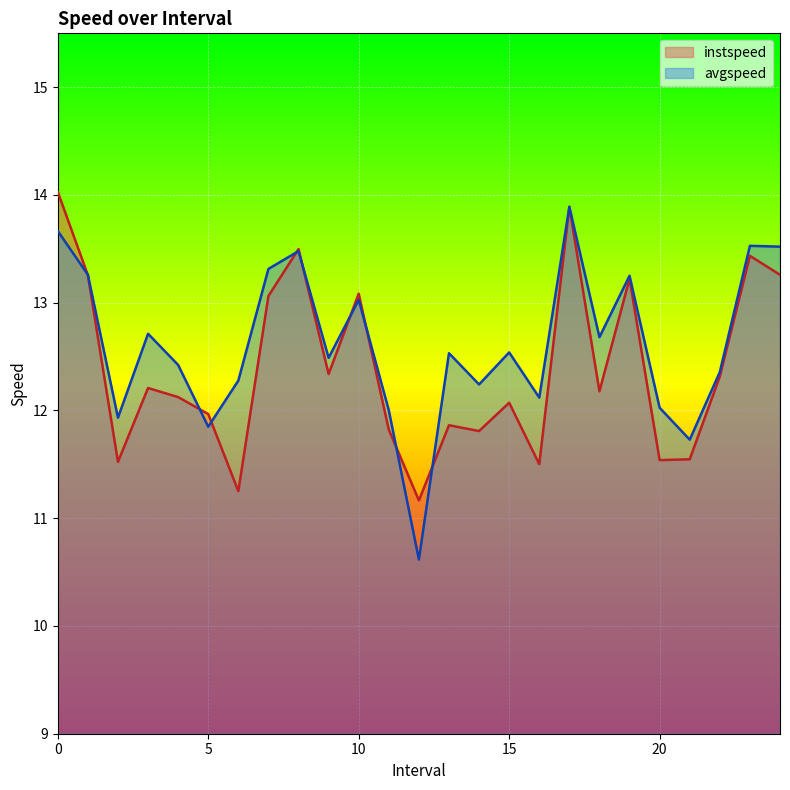

In avgspeed, how many points are higher than both neighbors (excluding endpoints)?

8